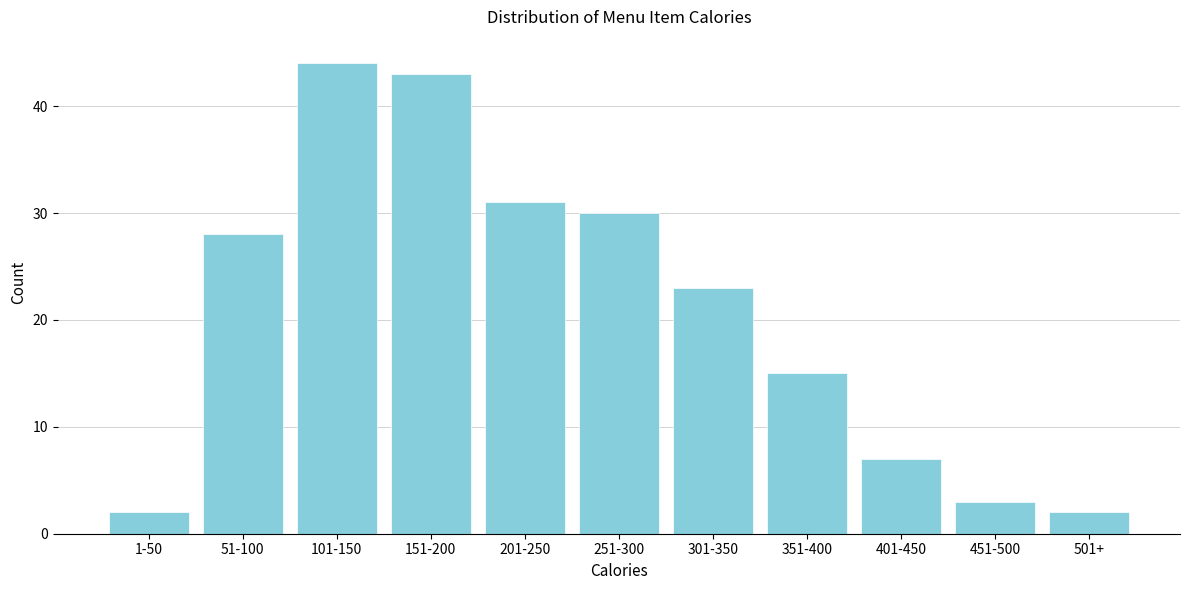

Reading right to left, transcribe all the data shown in this chart.

501+=2	451-500=3	401-450=7	351-400=15	301-350=23	251-300=30	201-250=31	151-200=43	101-150=44	51-100=28	1-50=2